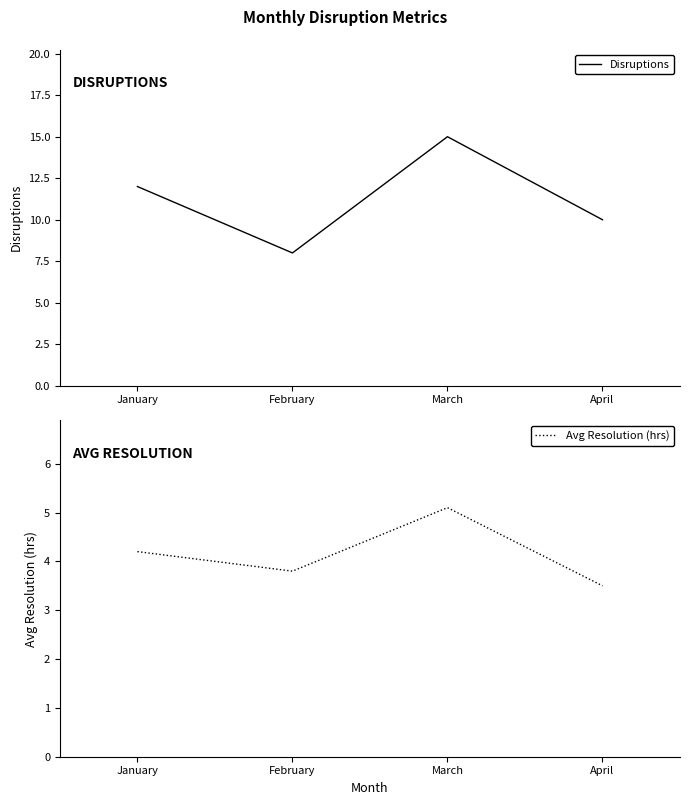

At which category is the sum across all series the highest?

March